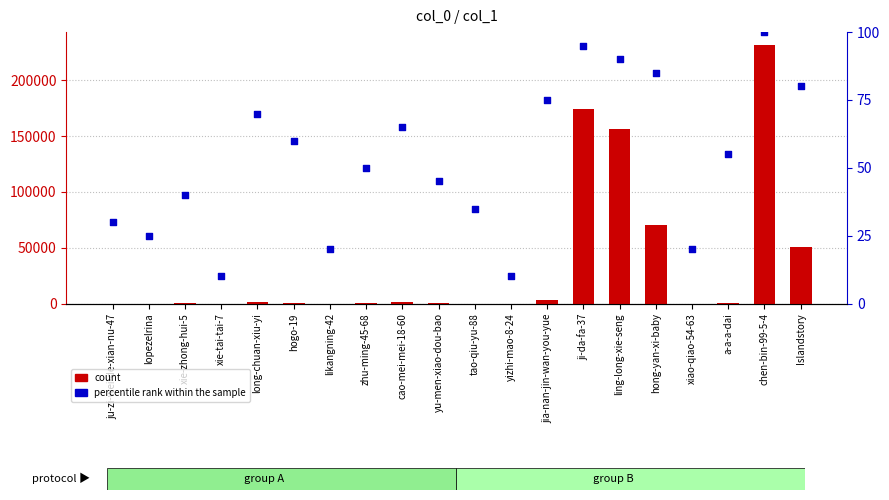

Is the value of percentile rank within the sample at yu-men-xiao-dou-bao greater than the value of count at xie-tai-tai-7?

Yes